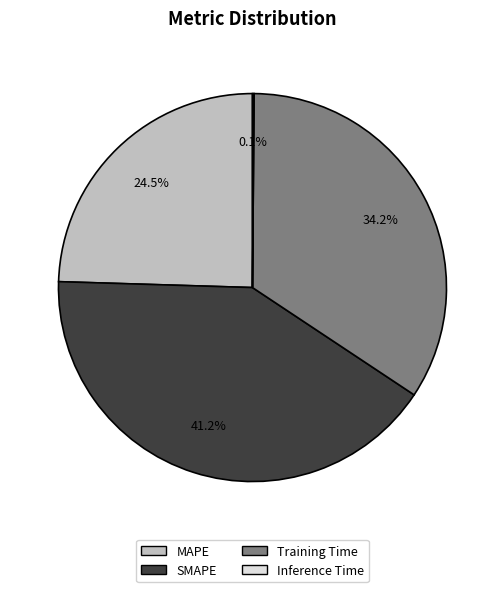

To the nearest percent, what is the average slice percentage?

25%